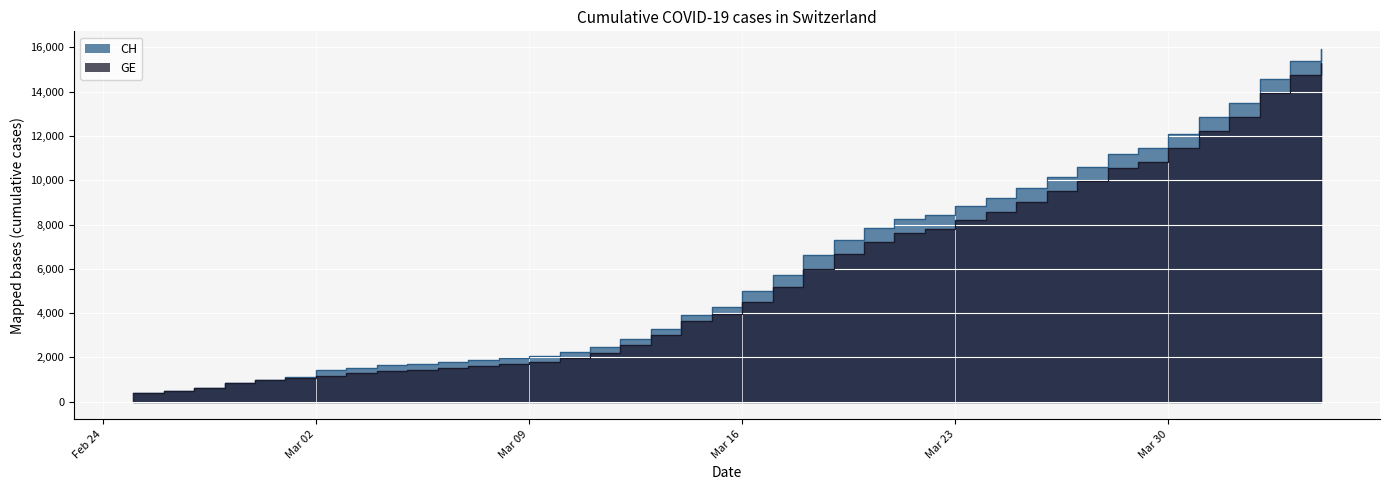

What is the difference between the maximum and second lowest values in the CH series?

15447